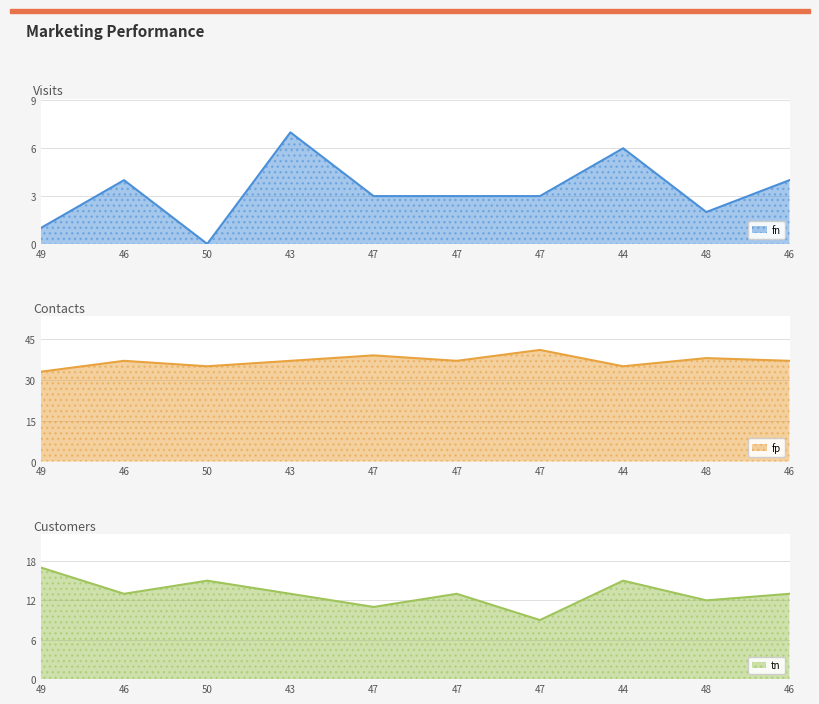

True or false: tn and fn intersect in this chart.

False